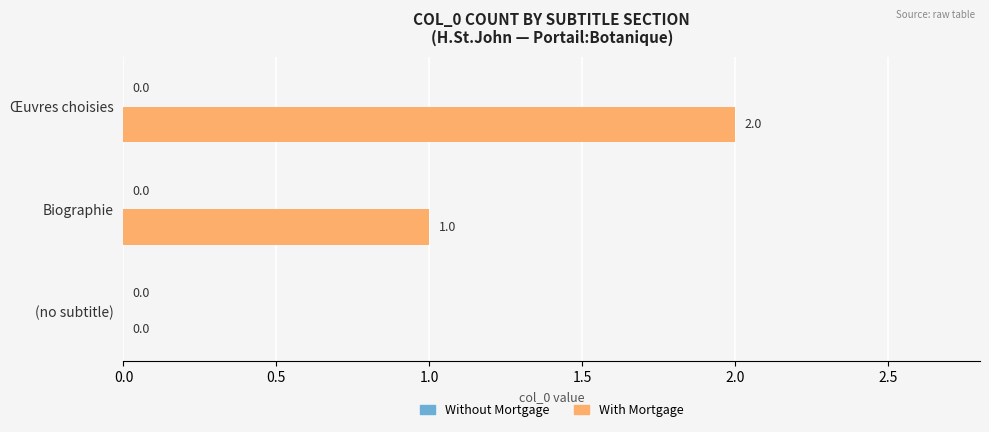

What is the sum of the values at Biographie and Œuvres choisies?

3